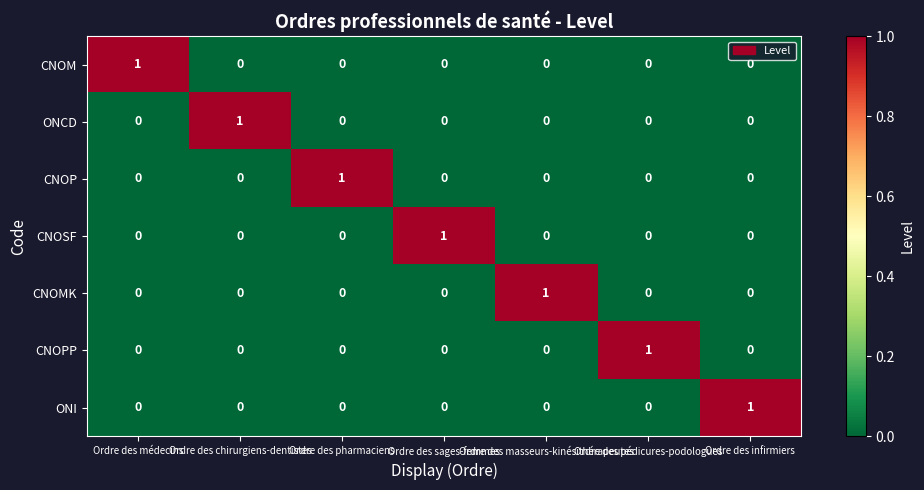

Count the ONI values in the range 0 to 1.

7